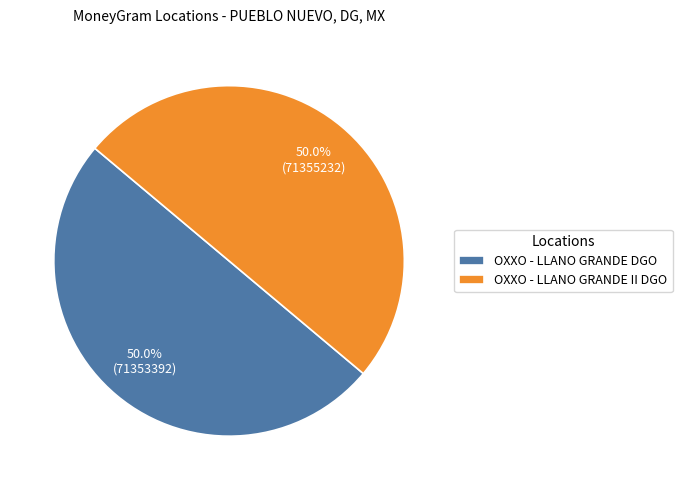

Is the sum of OXXO - LLANO GRANDE II DGO and OXXO - LLANO GRANDE DGO greater than half?

Yes